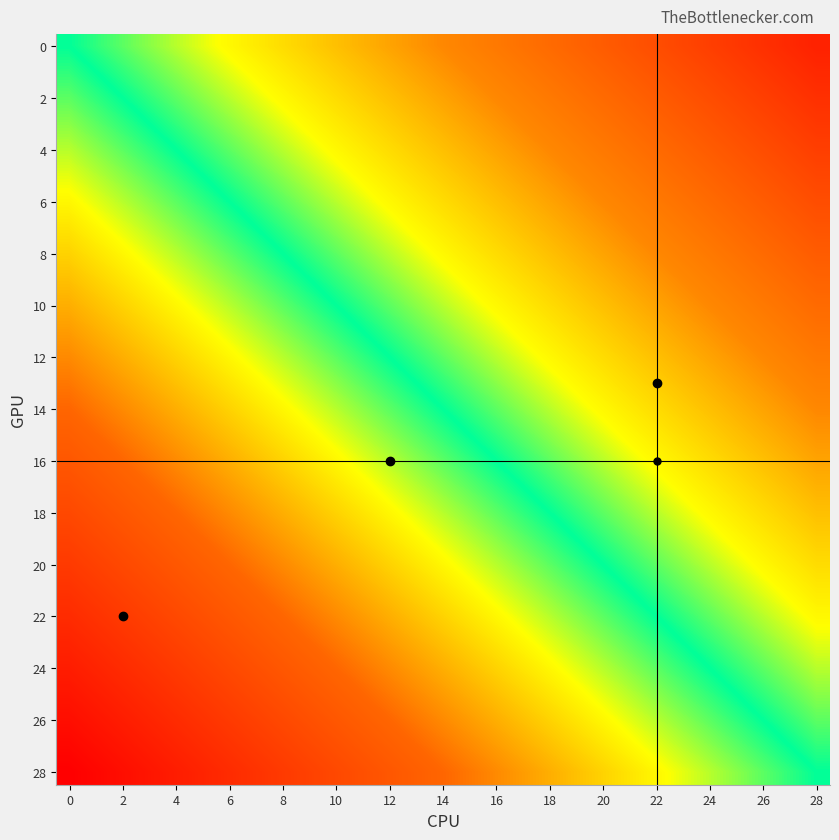

At which category is the sum across all series the highest?

28